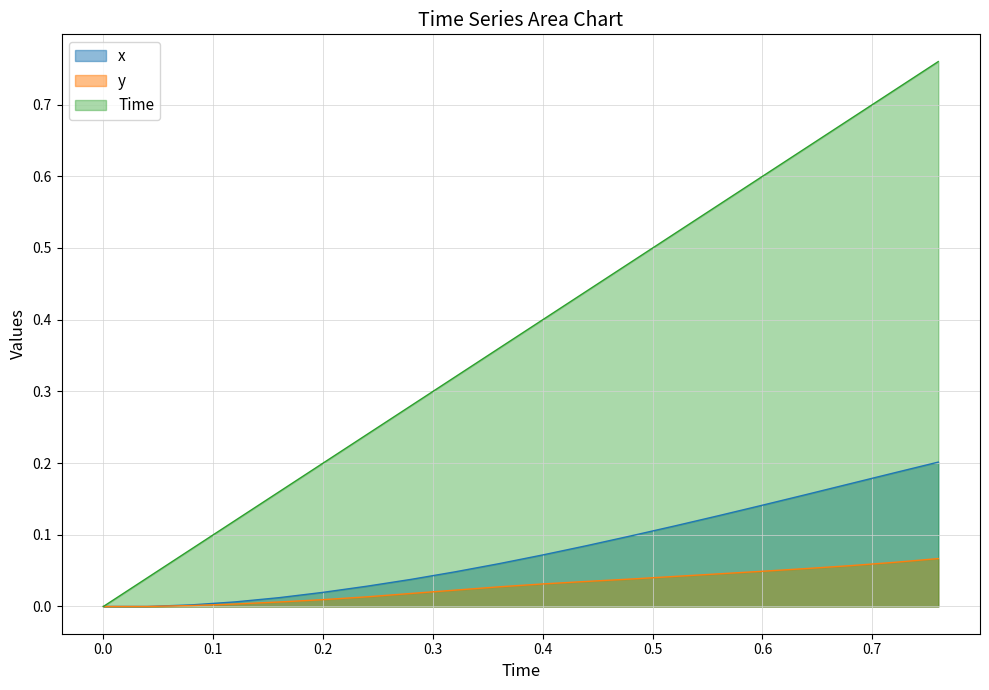

How many values in y are above zero?

18